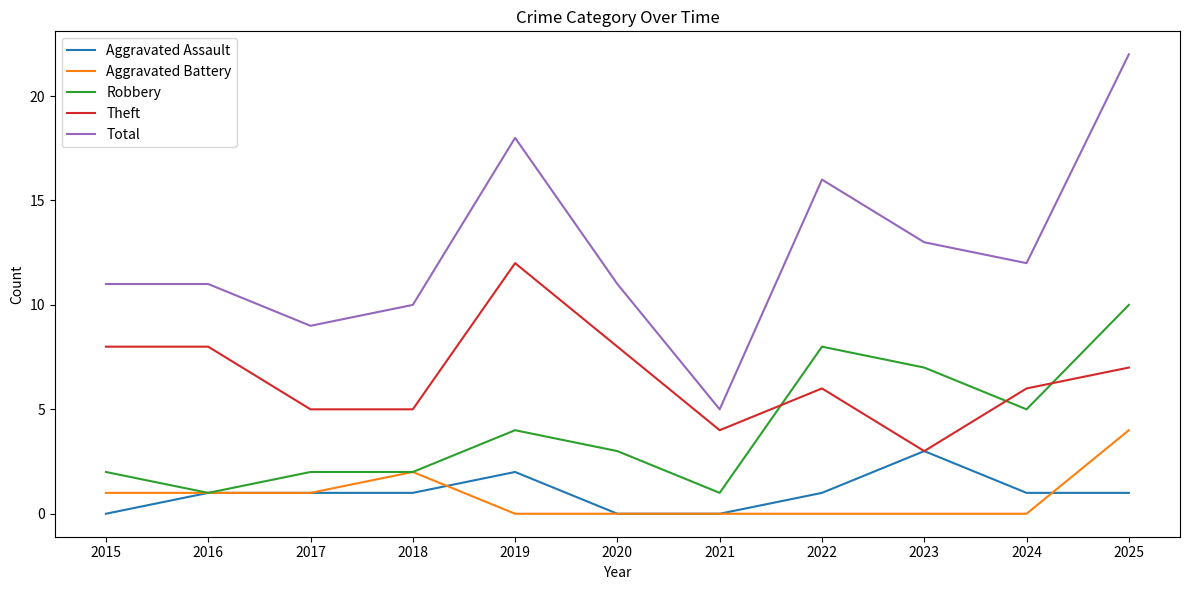

True or false: Aggravated Assault and Total intersect in this chart.

False